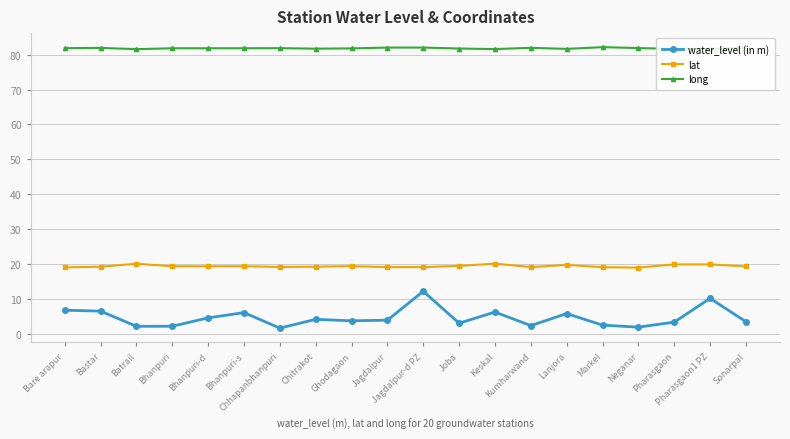

Between Jagdalpur-d PZ and Kumharwand, which series saw the biggest shift?

water_level (in m)